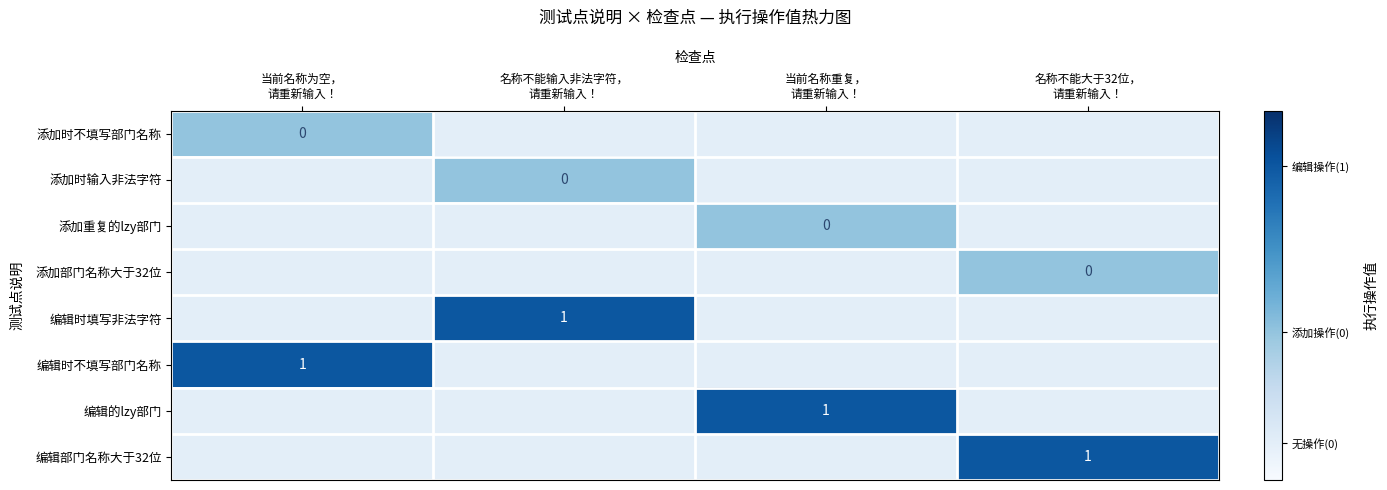

At how many categories does at least one series exceed 0?

4